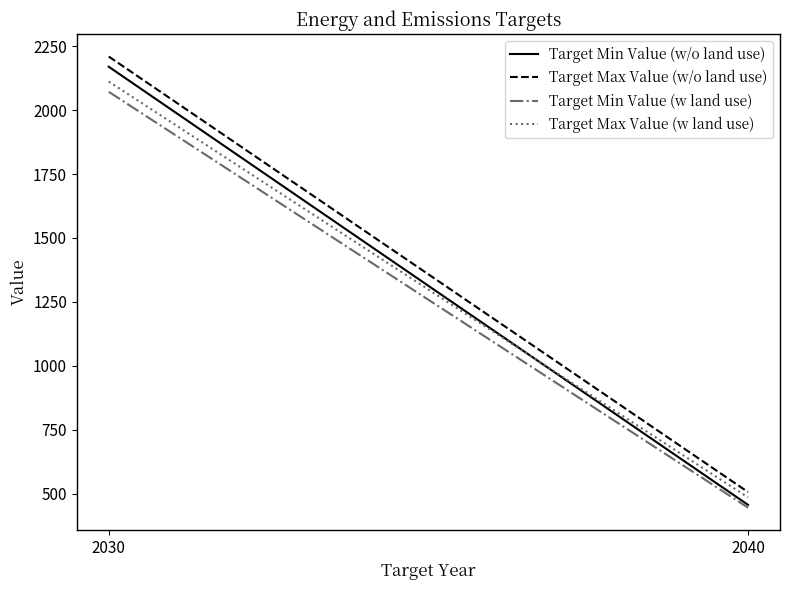

At 2040, list the series in order from largest to smallest.

Target Max Value (w/o land use), Target Max Value (w land use), Target Min Value (w/o land use), Target Min Value (w land use)